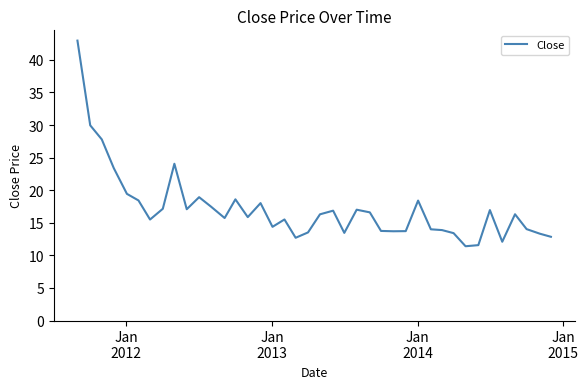

What is the difference between the maximum and minimum values?

31.6